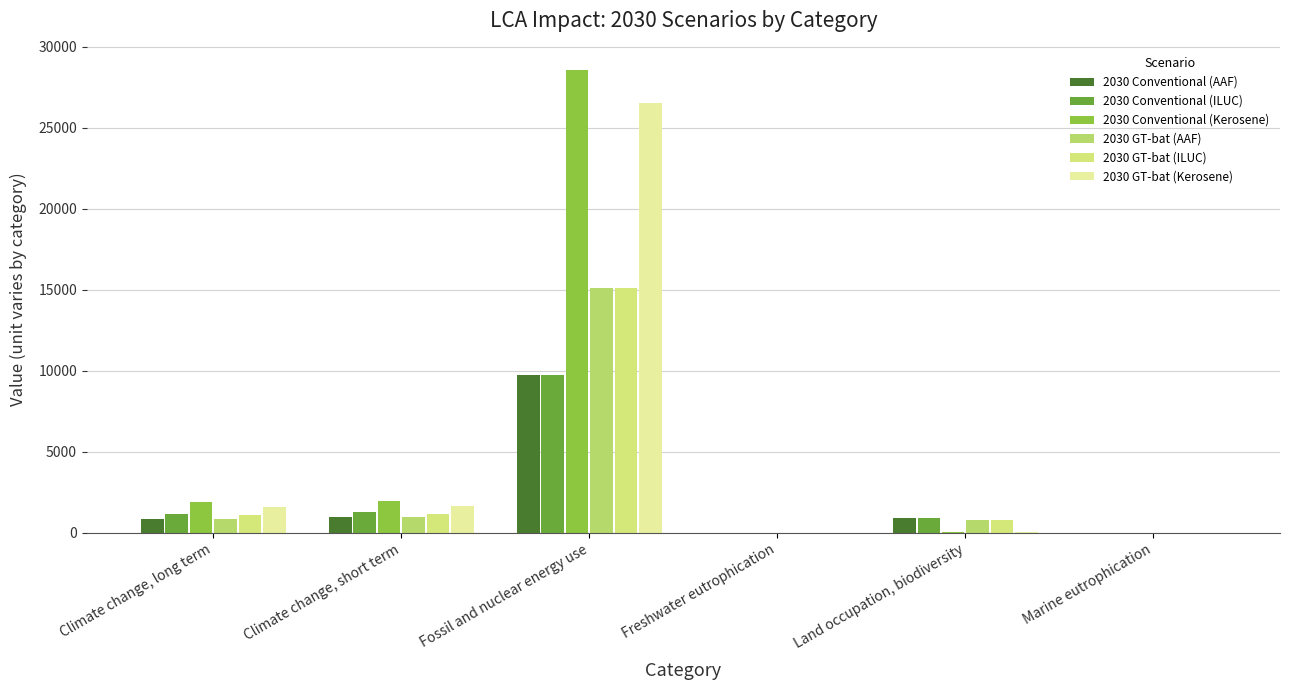

Are the bars horizontal?

No